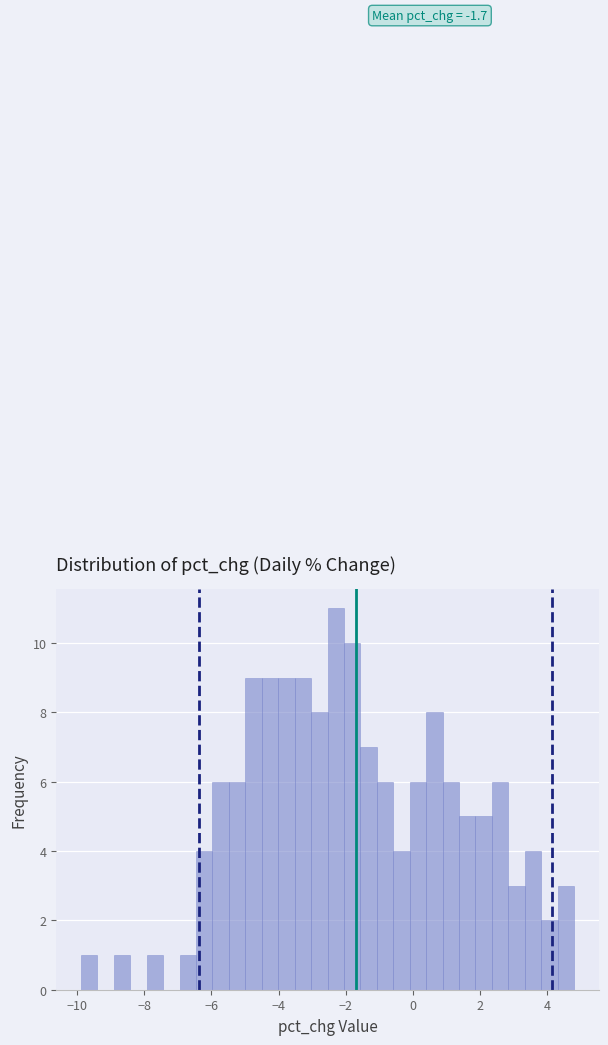

Read against the x-axis, roughly where is the centre of the tallest bar?

-2.2